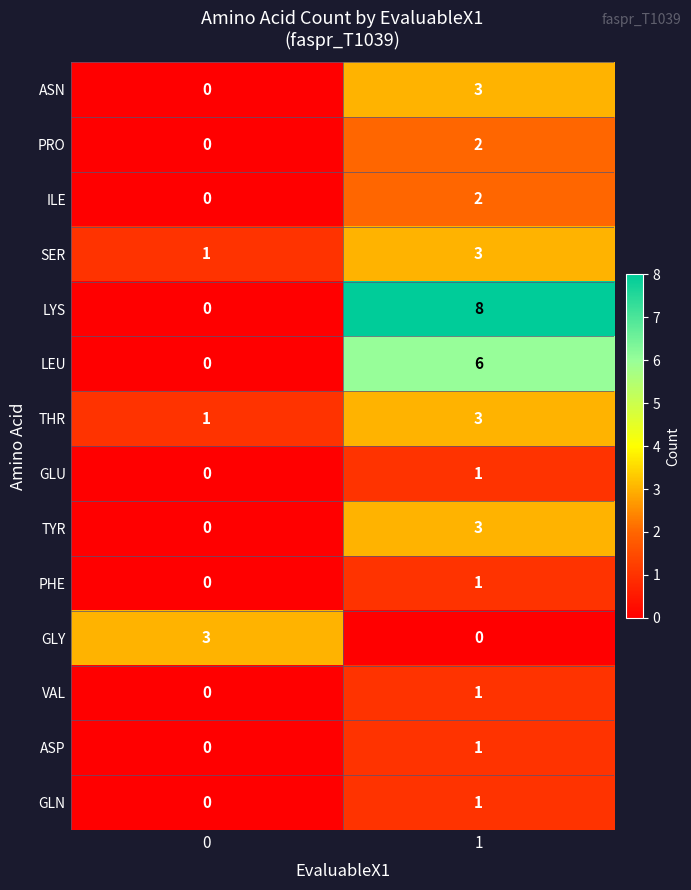

What is the sum of the SER values at 0 and 1?

4